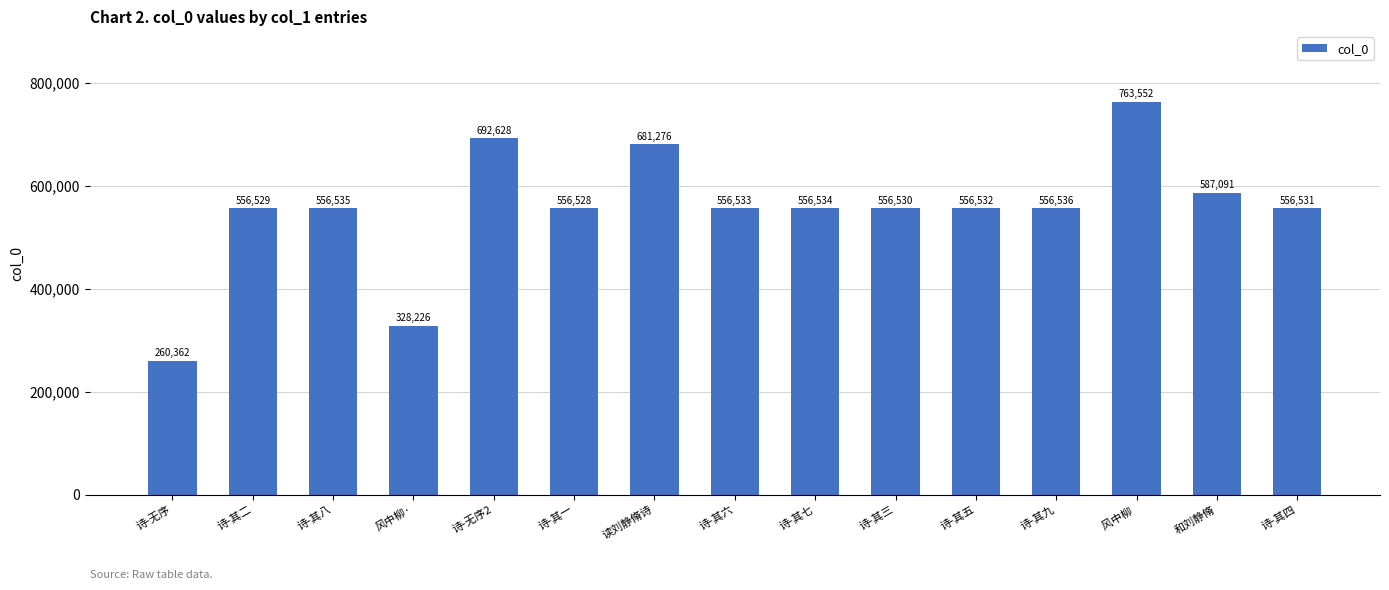

What is the sum of the values at 诗-其四 and 诗-无序?

816893